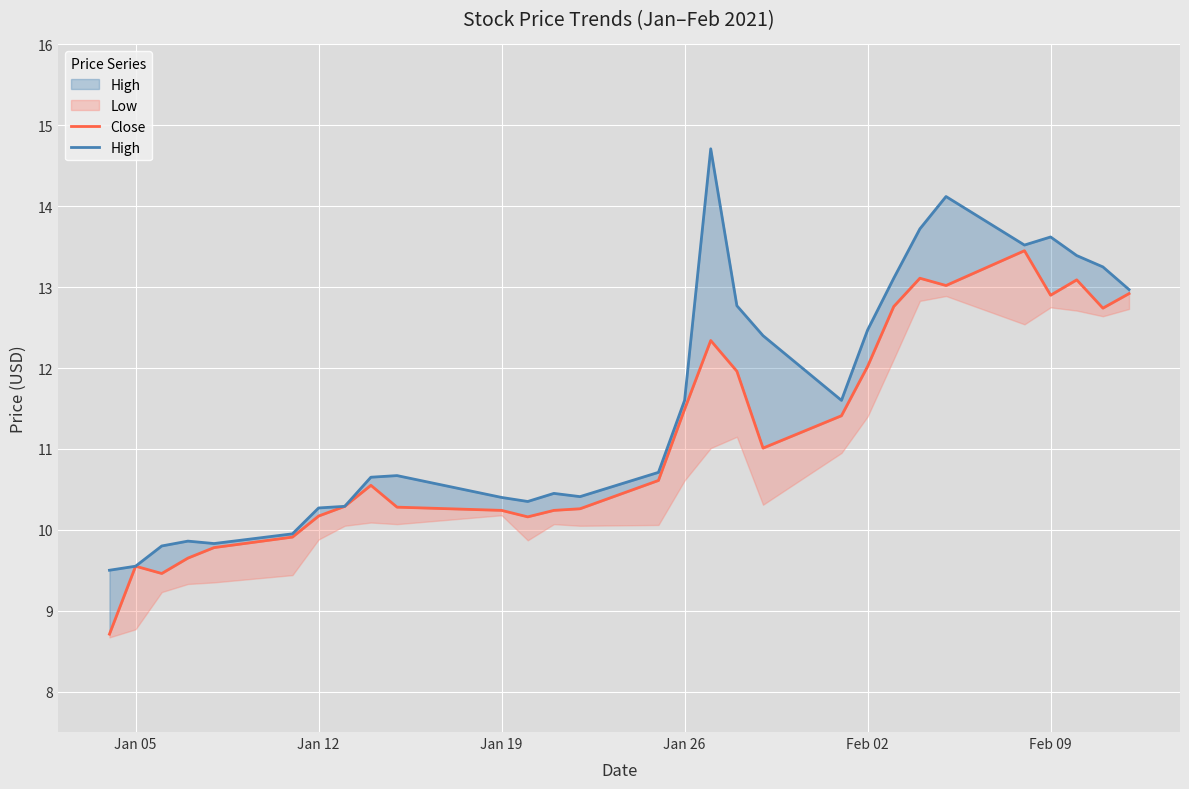

How many interior local valleys does the Close series have?

6